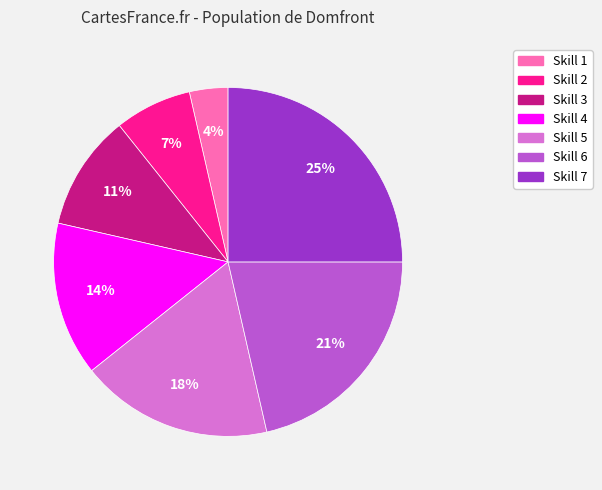

What is the largest slice in the pie chart?

Skill 7